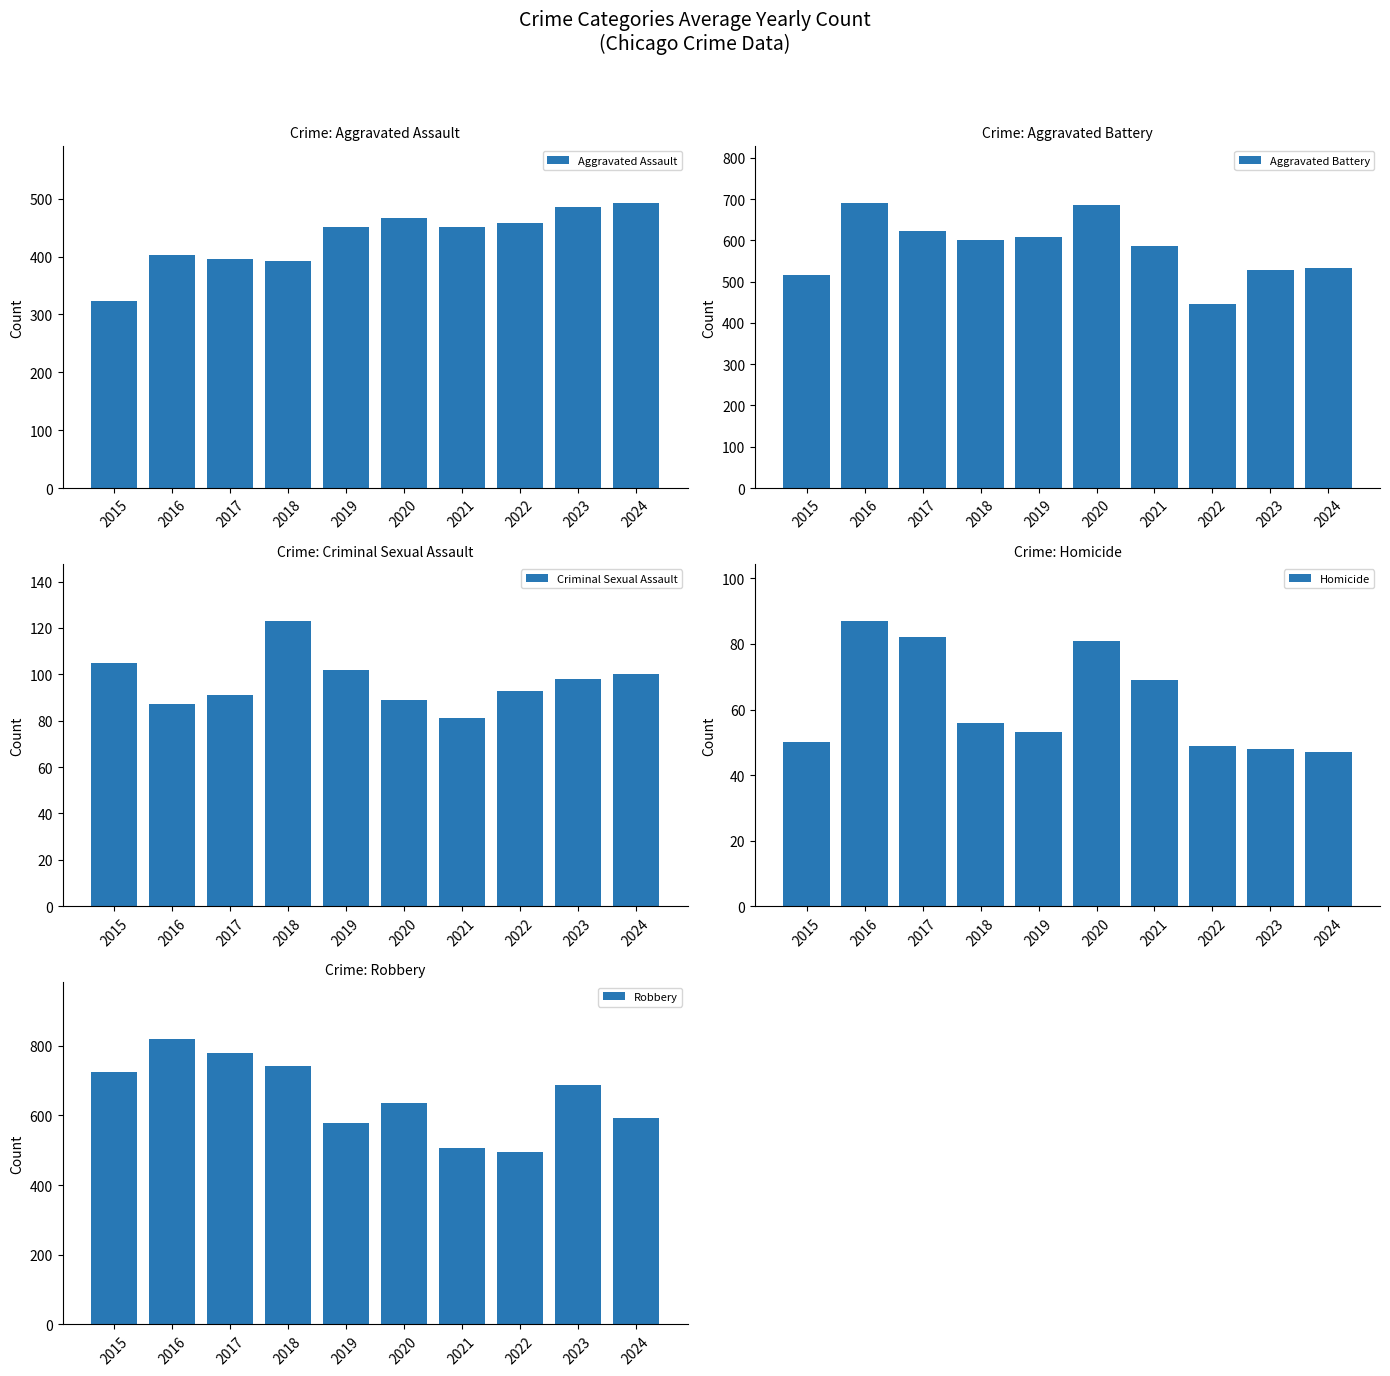

Where is Homicide nearest to the value 67?

2021